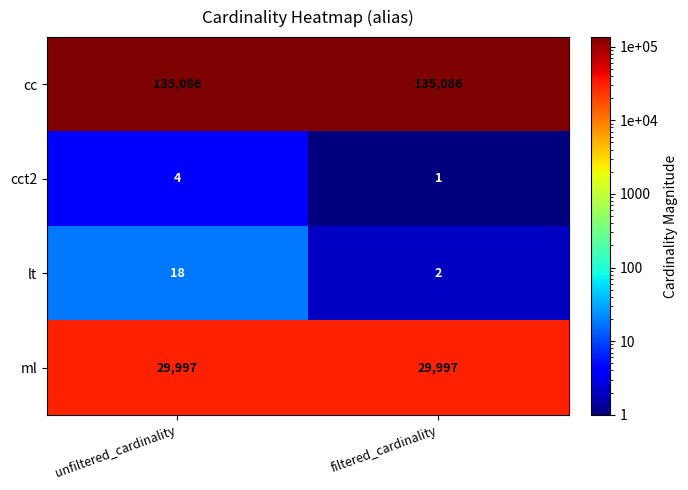

What is the maximum value for cct2?

4